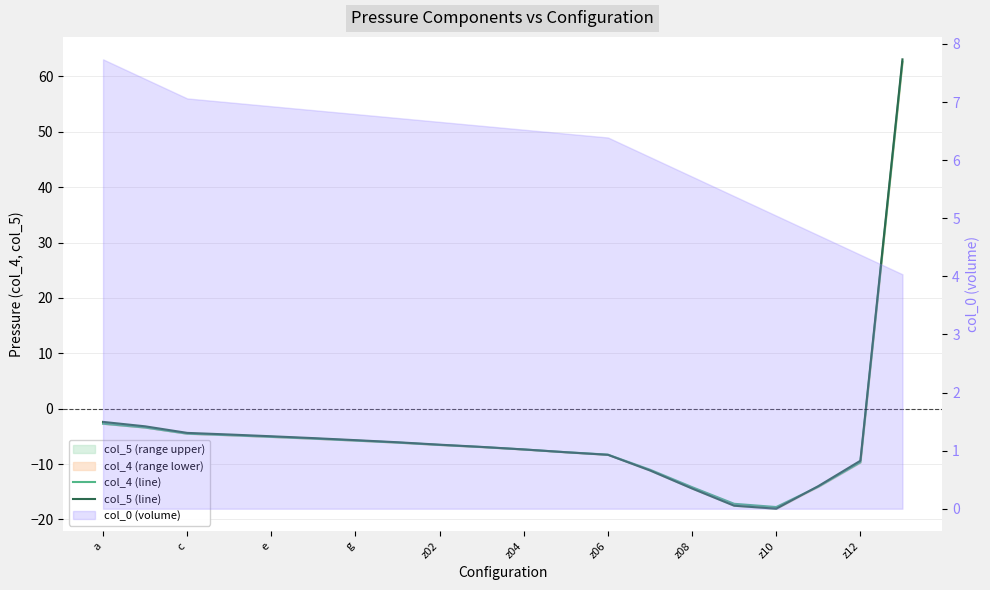

What is the difference between the maximum and minimum values in the col_4 (line) series?

80.4